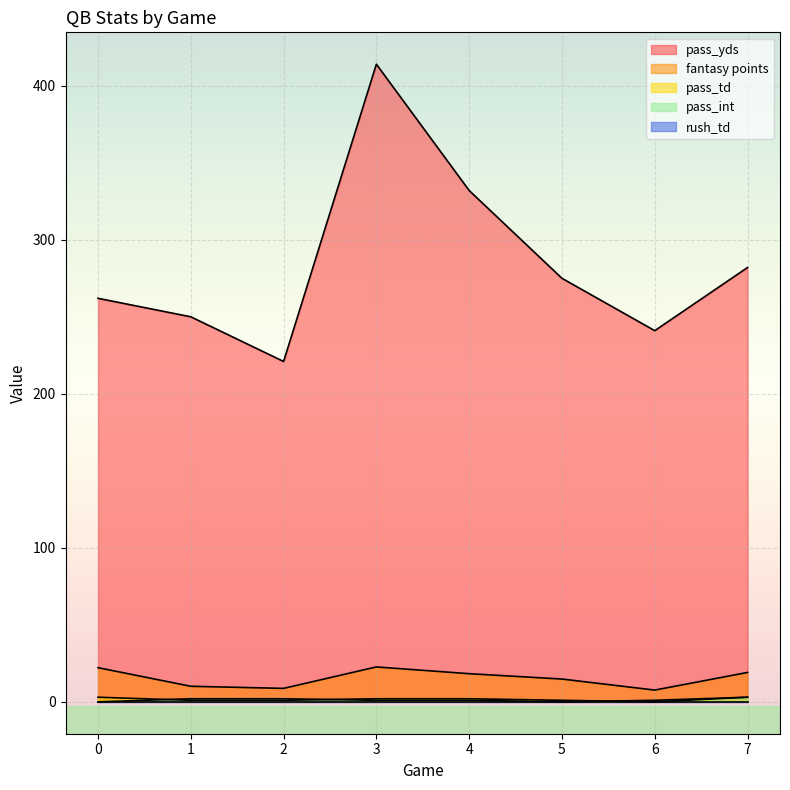

At how many categories does at least one series exceed 351?

1